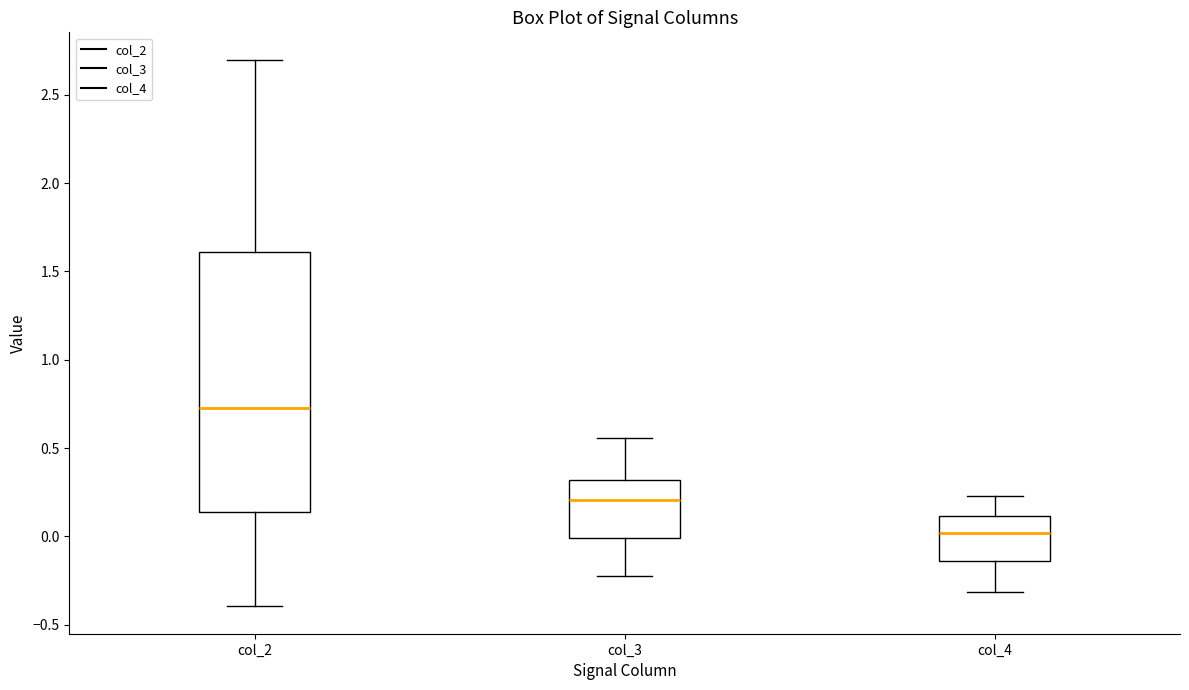

Where is the lower edge of the box for col_4 on the y-axis? The values are not printed on the chart, so give them approximately, as read against the axis.

-0.15